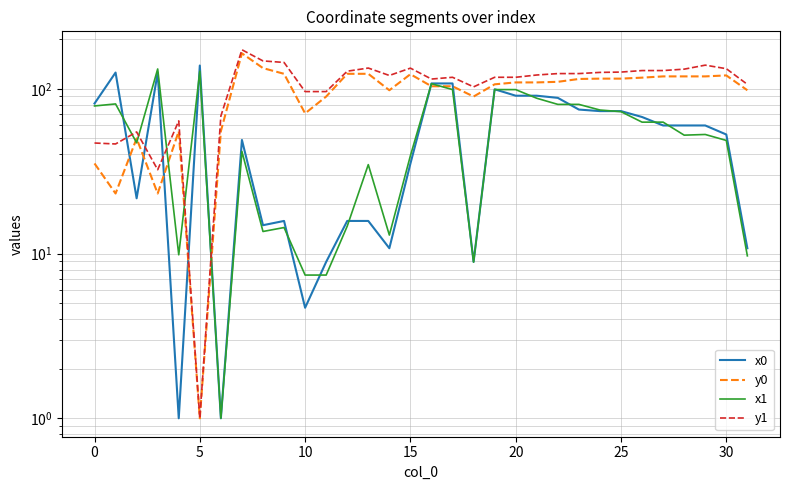

What is the difference between the second highest and second lowest values in the y0 series?

110.5